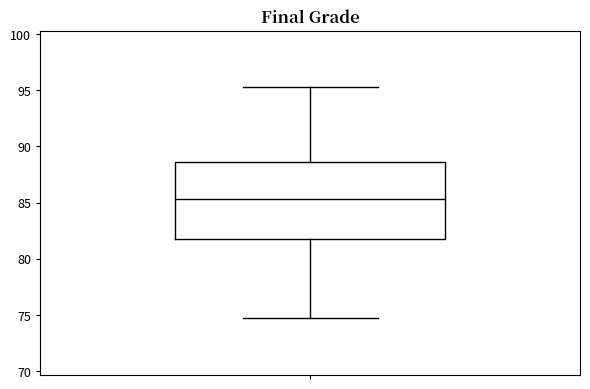

Read this box plot against the y-axis: the position of the median line, the range covered by the box, and the ends of both whiskers. The values are not printed on the chart, so give them approximately, as read against the axis.

median 85.5, box 81.5 to 88.5, whiskers 74.5 to 95.5